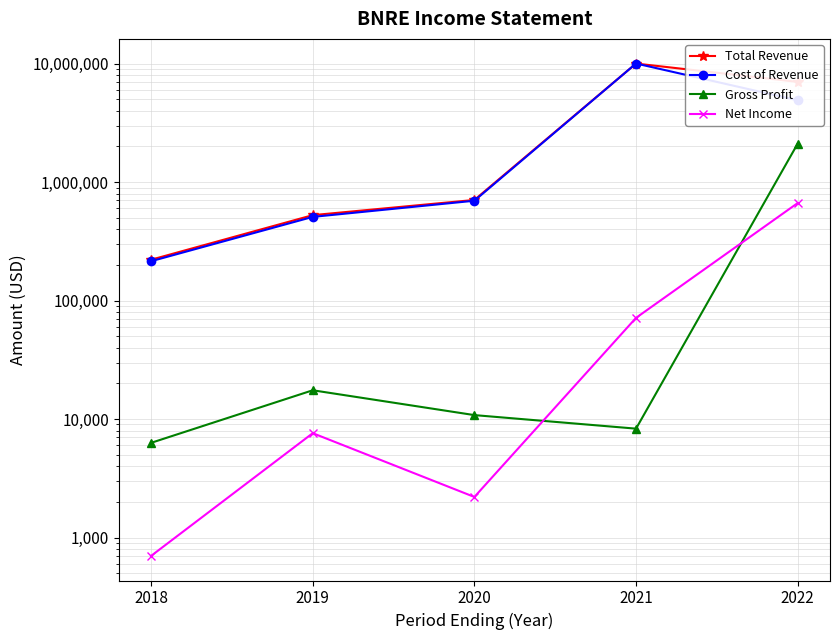

What is the difference between the Total Revenue values at 2022 and 2019?

6490100